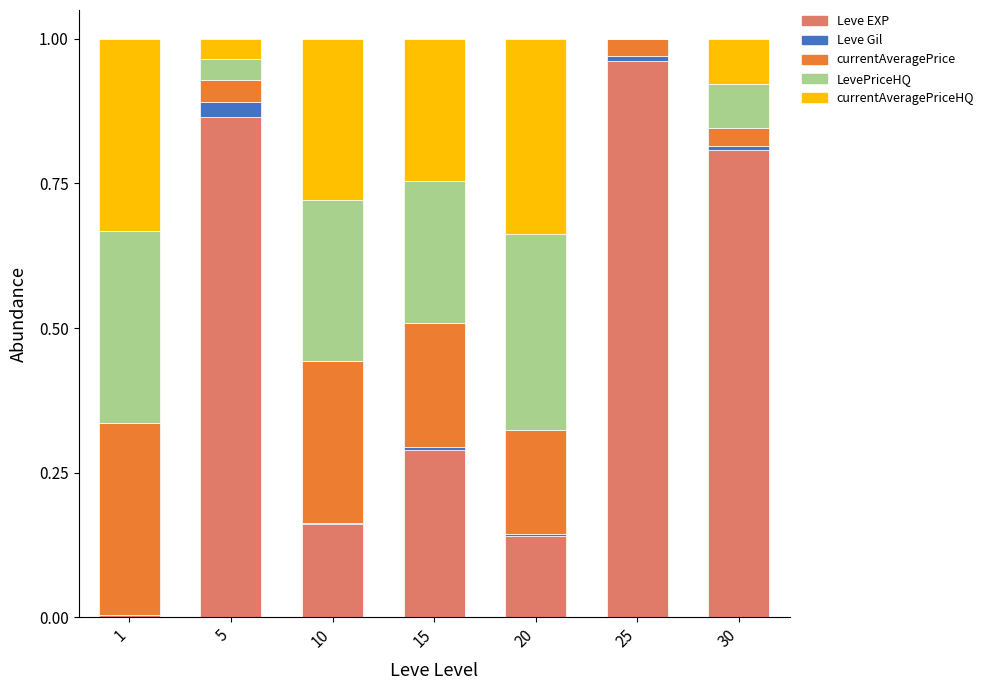

True or false: Leve EXP has a value of 0.1 at 10.

False